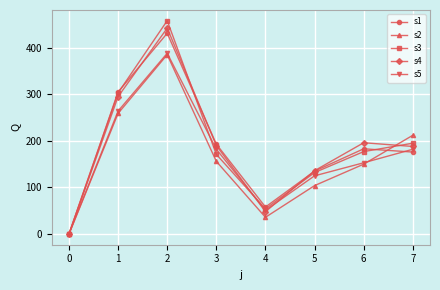

Is this an area chart (filled region under the line)?

No